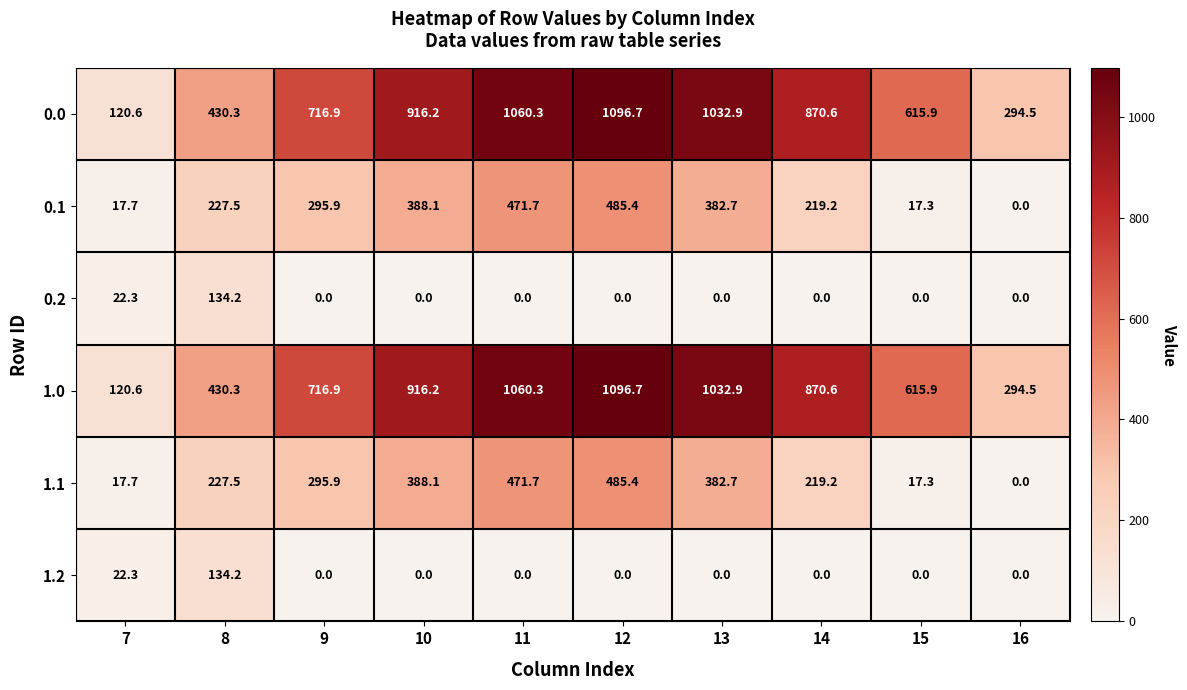

What is the spread (max minus min) of values at 14?

870.6